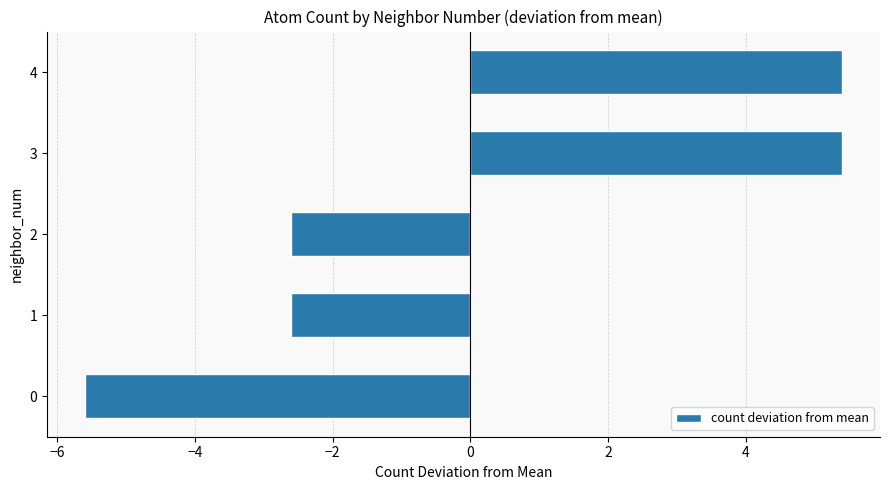

The value at 0 is 7.4. True or false?

False